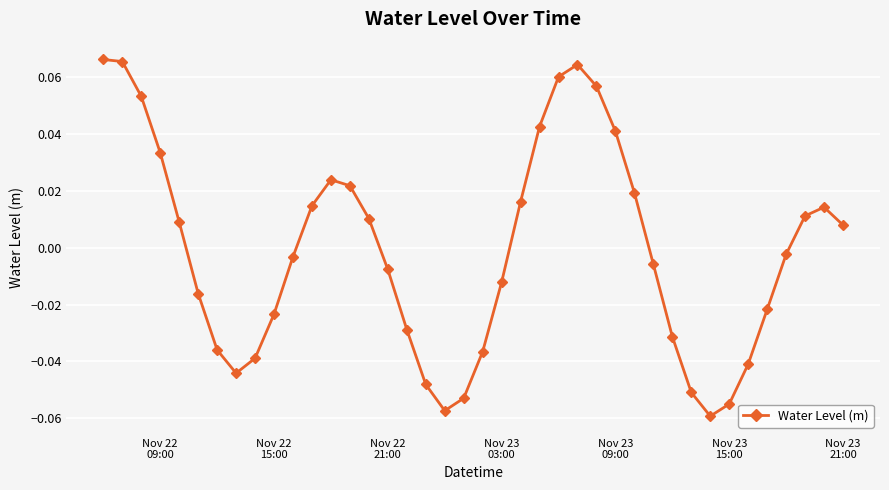

True or false: there are more than 2 points higher than both neighbors.

True